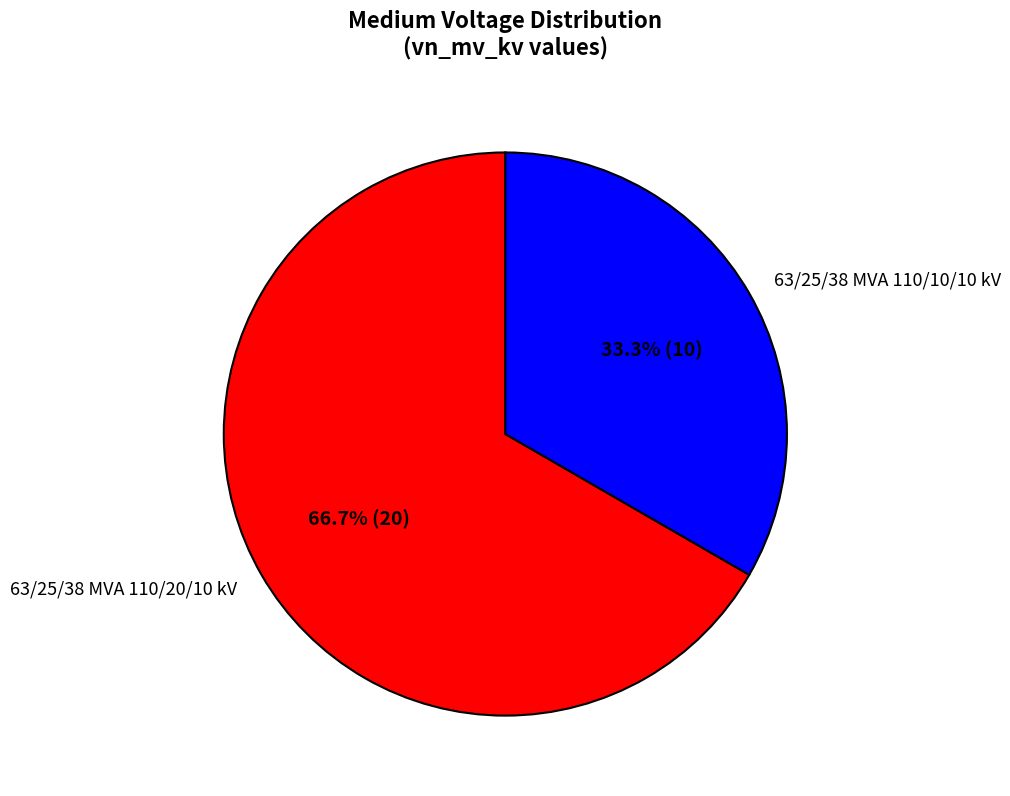

Rank the categories by value from highest to lowest.

63/25/38 MVA 110/20/10 kV, 63/25/38 MVA 110/10/10 kV